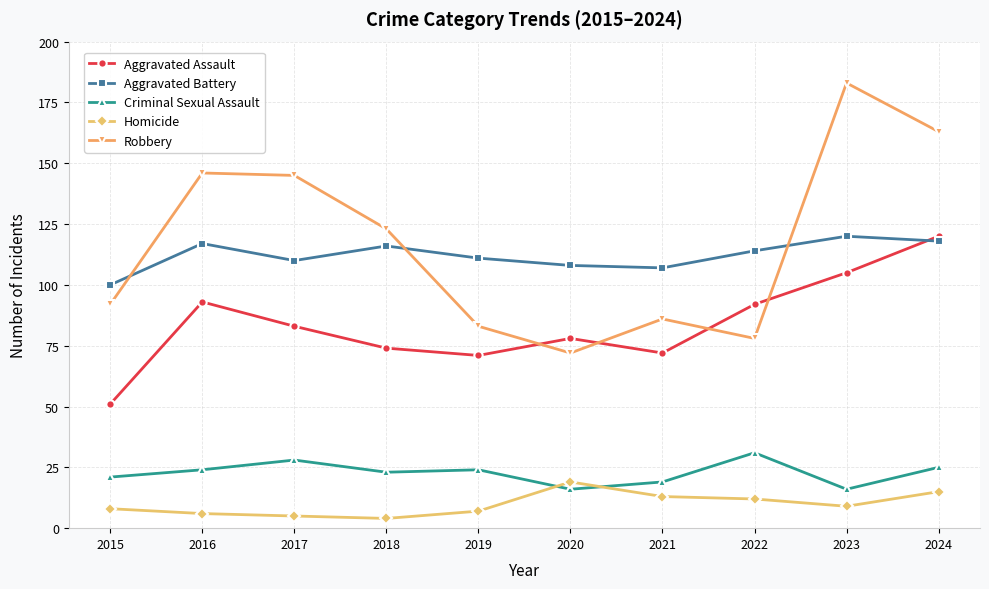

What value does the Robbery series have at 2024, to the nearest 50?

150